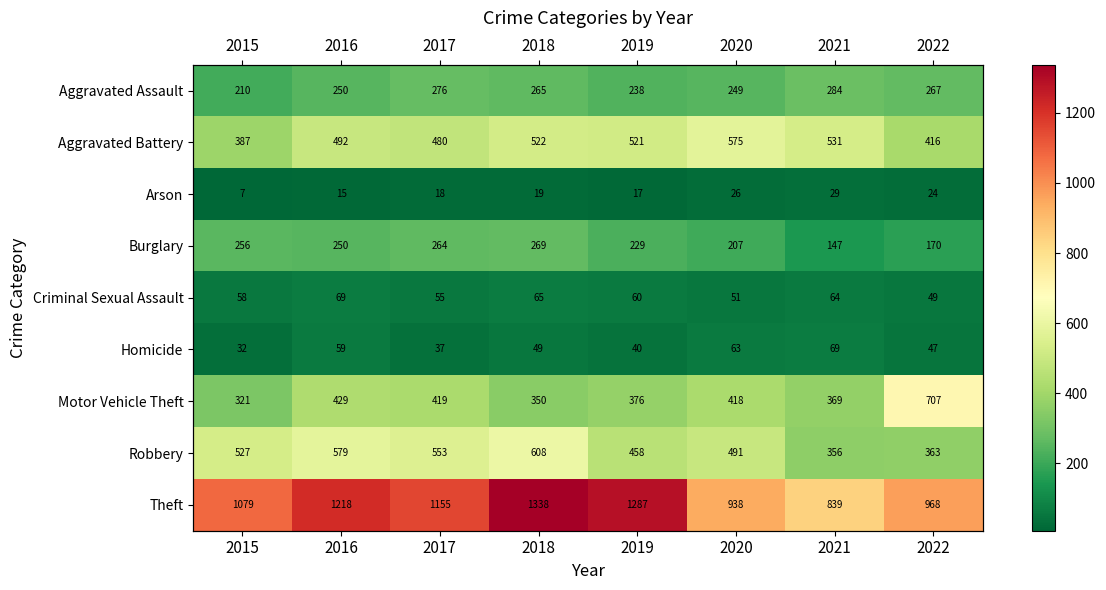

What is the maximum value for Homicide?

69